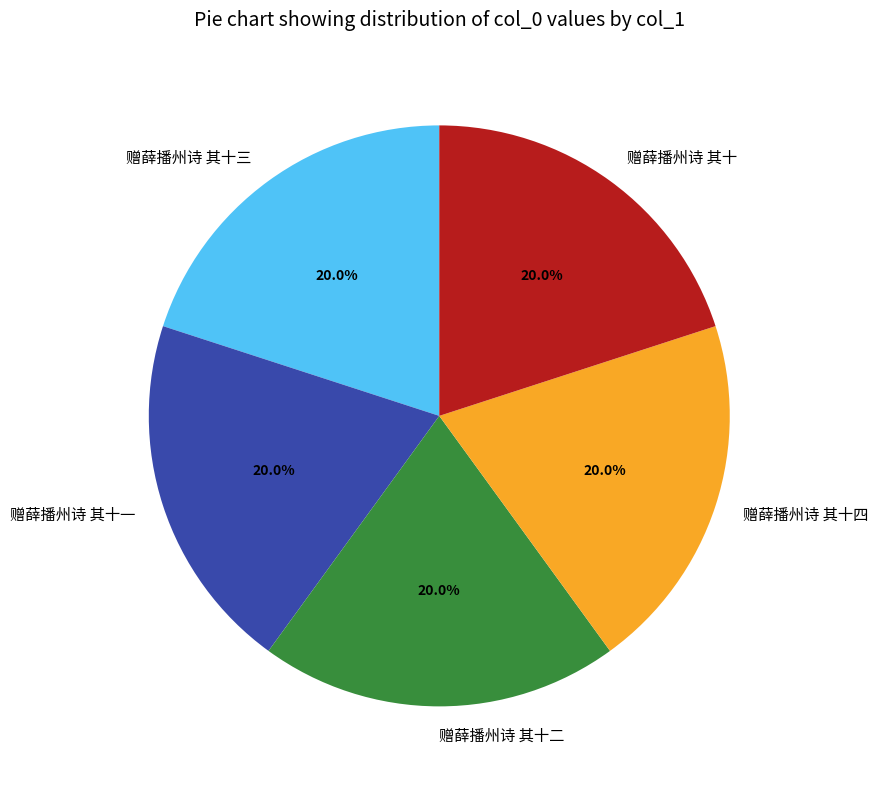

Combined, what portion of the pie is 赠薛播州诗 其十四 and 赠薛播州诗 其十三?

40.0%